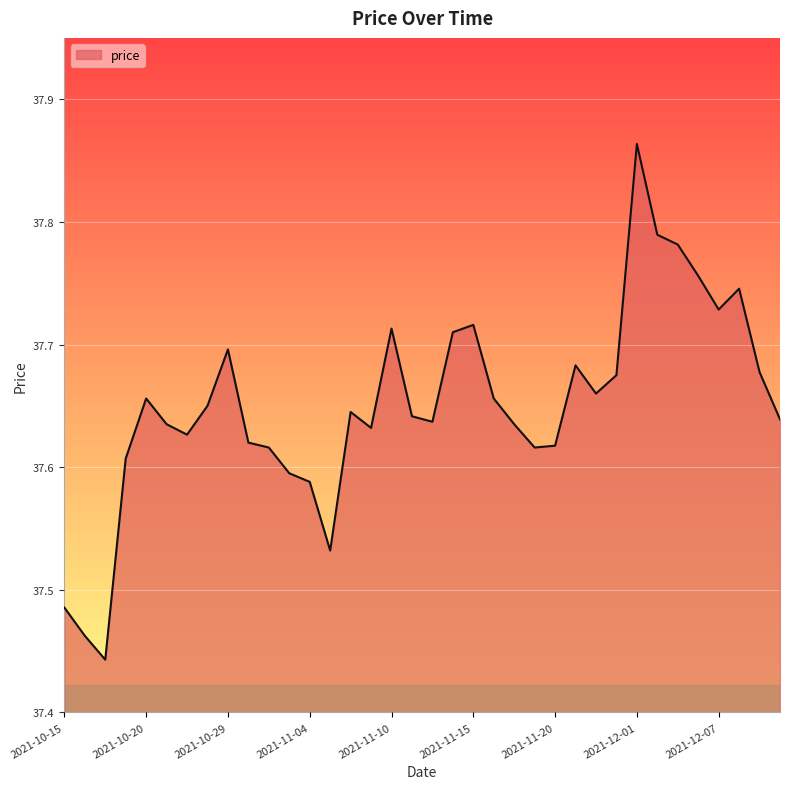

What is the difference between the maximum and minimum values?

0.4